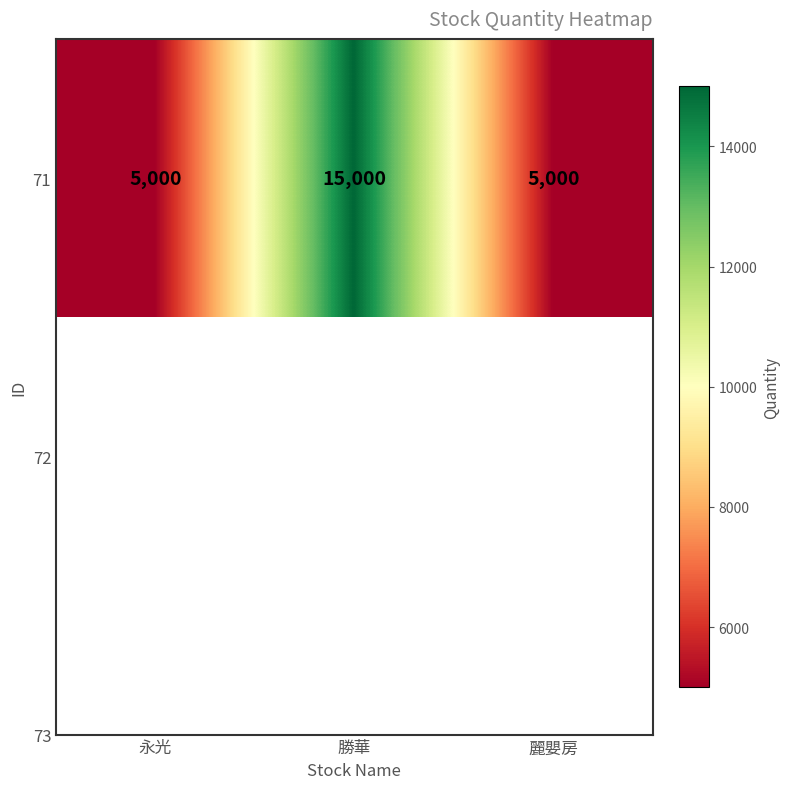

True or false: the data shows 1141 at 麗嬰房.

False